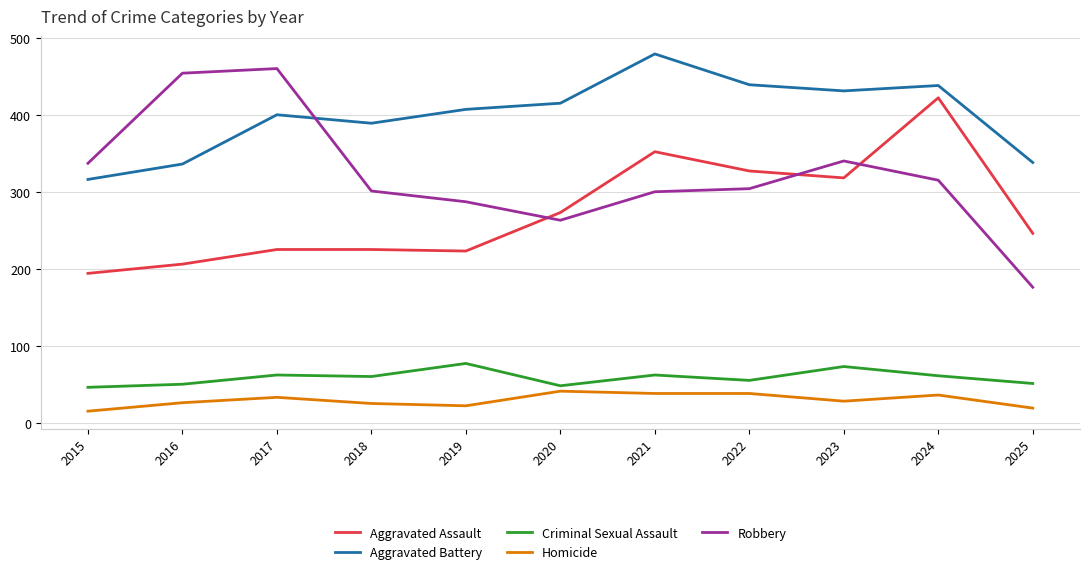

Is it true that Aggravated Assault equals 143 at 2016?

False